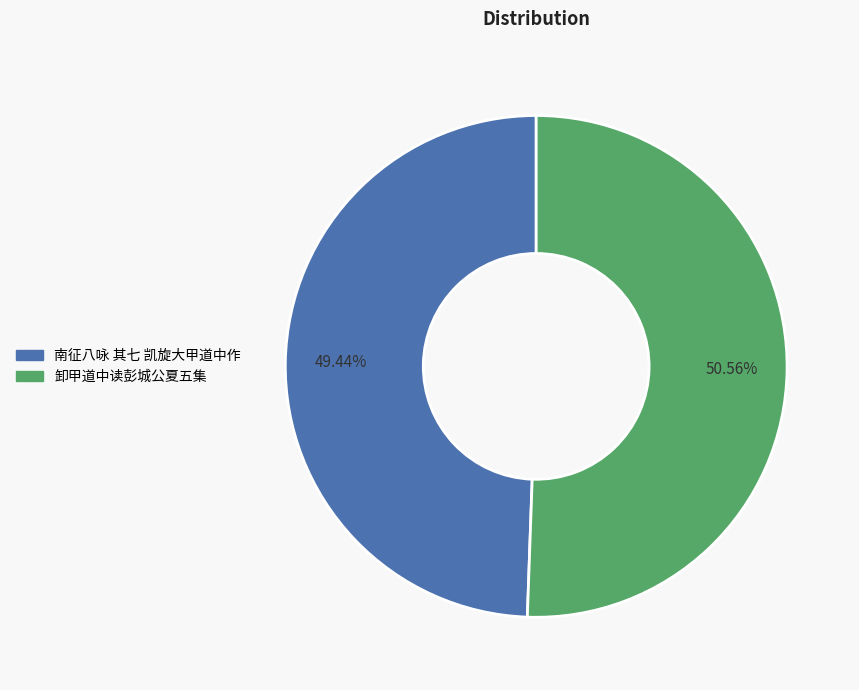

Approximately how many times larger is the value at 卸甲道中读彭城公夏五集 compared to 南征八咏 其七 凯旋大甲道中作?

1.0